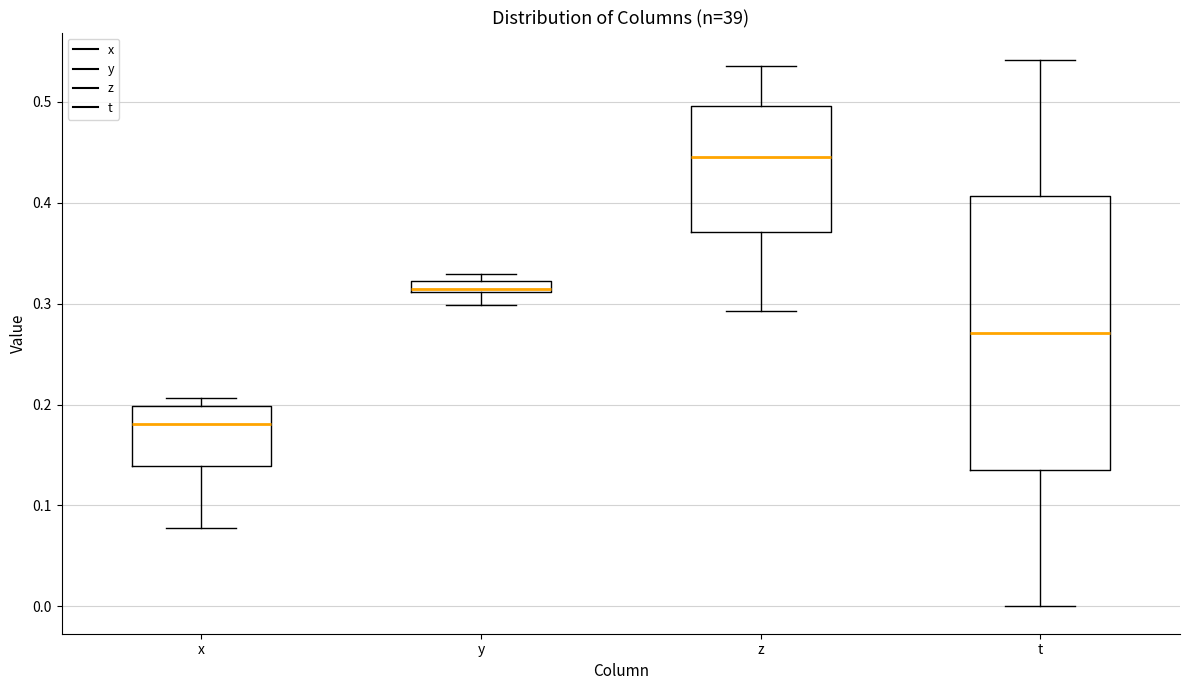

Comparing the boxes themselves (not the whiskers), which one is the tallest?

t